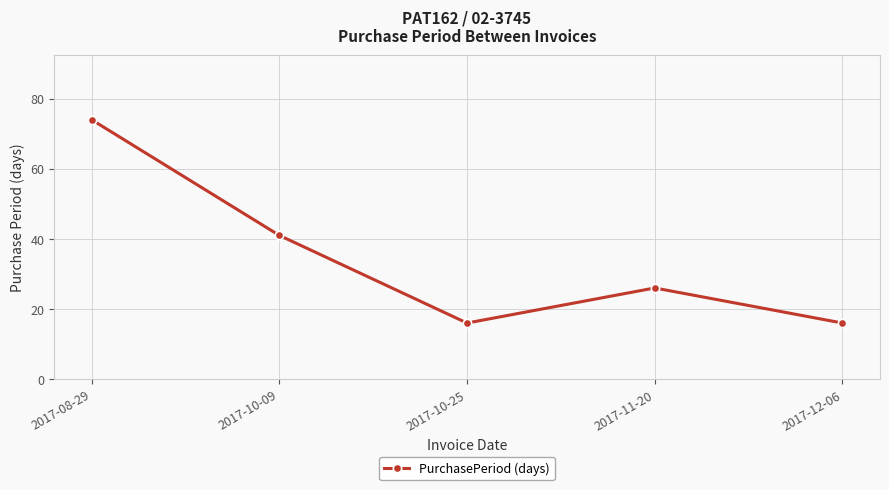

What is the change in value from 2017-08-29 to 2017-12-06?

-58